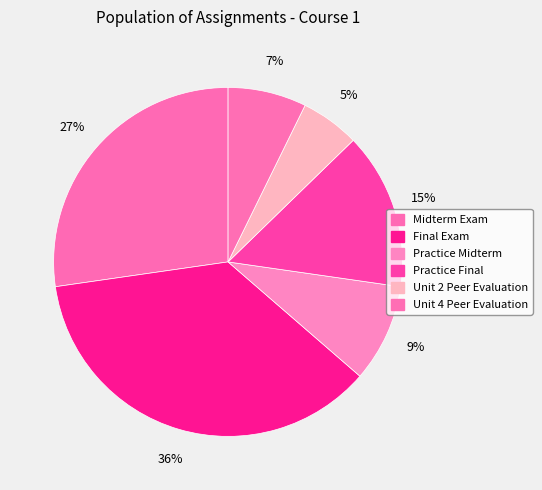

Count the number of slices in the pie.

6